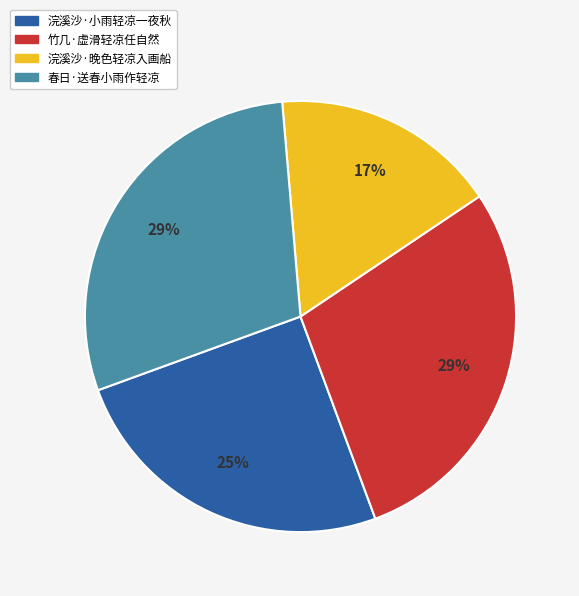

Is it true that 春日·送春小雨作轻凉 is 37% of the pie?

False